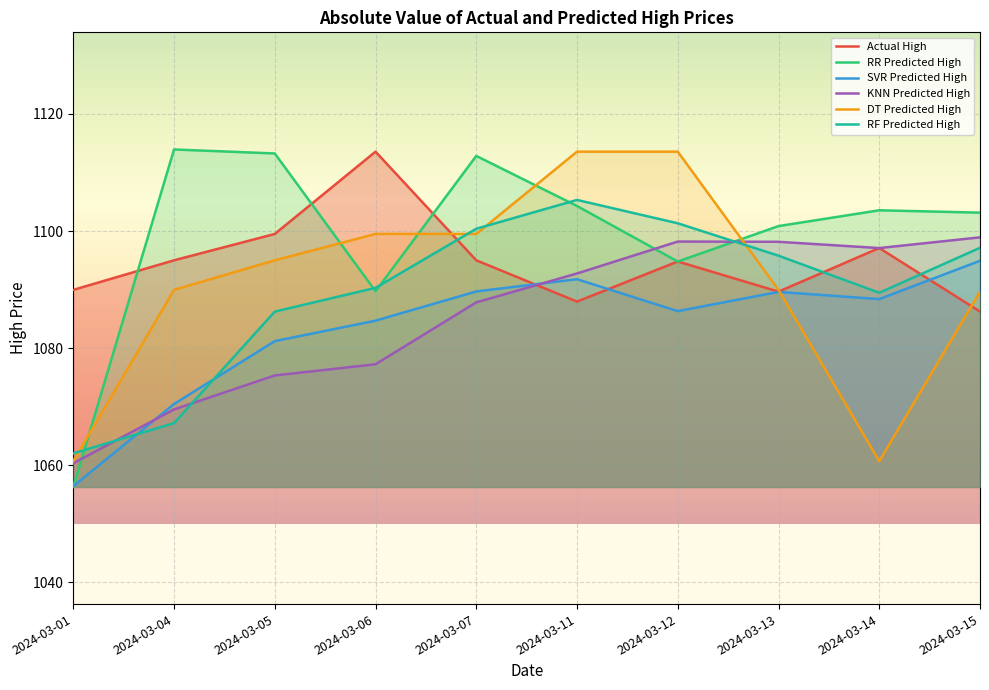

Which series changed the most between 2024-03-01 and 2024-03-07?

RR Predicted High